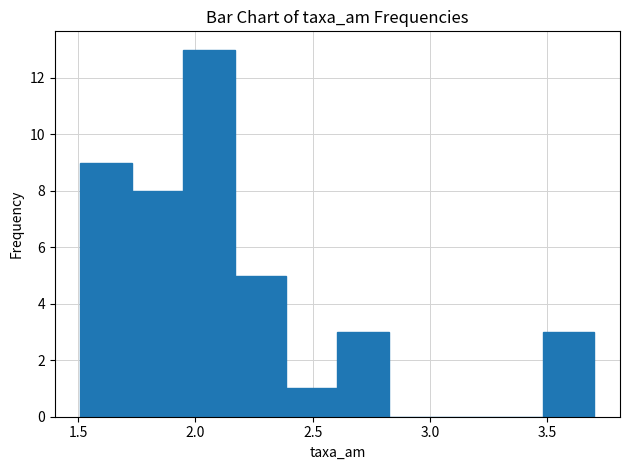

Reading left to right, transcribe this chart: for each bar, give the range it covers on the x-axis and its height. Neither the bar edges nor the heights are printed on the chart, so give them approximately, as read against the axes.

1.50 to 1.75: 9
1.75 to 1.95: 8
1.95 to 2.15: 13
2.15 to 2.40: 5
2.40 to 2.60: 1
2.60 to 2.80: 3
2.80 to 3.05: 0
3.05 to 3.25: 0
3.25 to 3.50: 0
3.50 to 3.70: 3